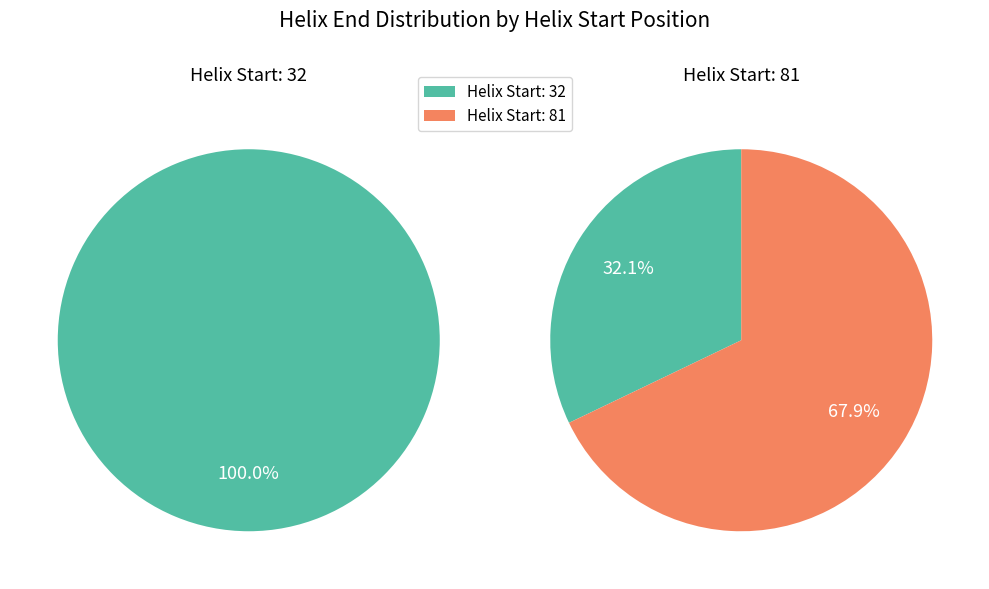

Rank the categories by value from lowest to highest.

32, 81